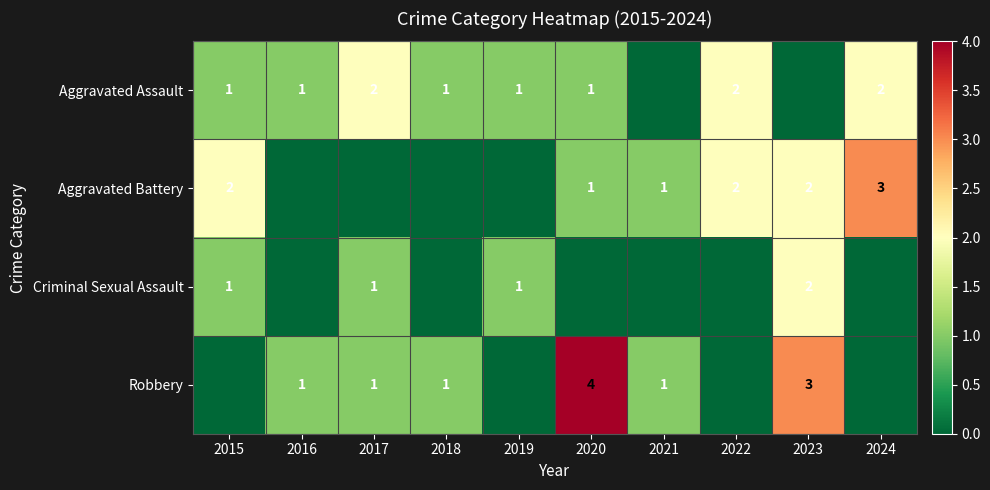

The Aggravated Assault series shows 1 at 2024. True or false?

False